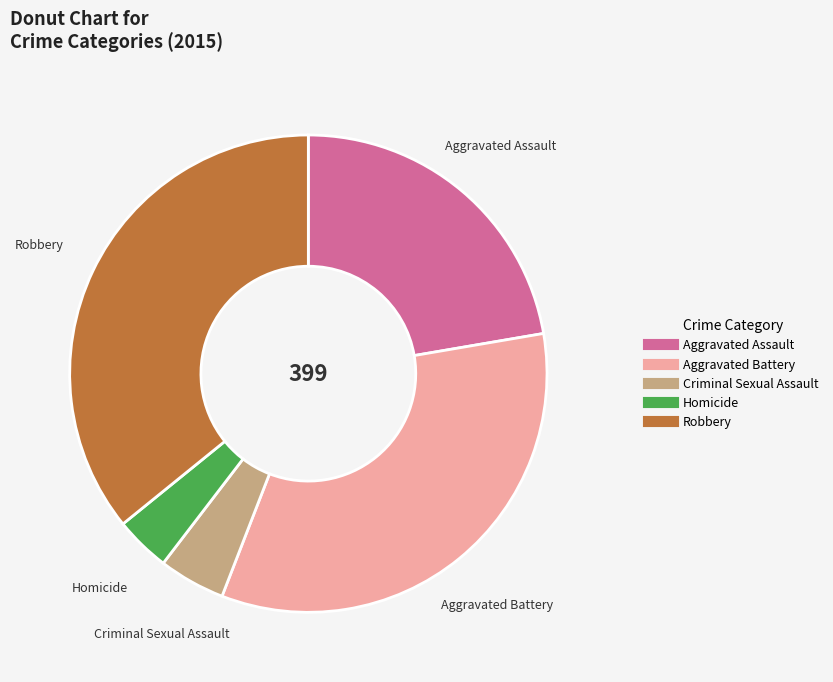

Is it true that Aggravated Battery is 19% of the pie?

False